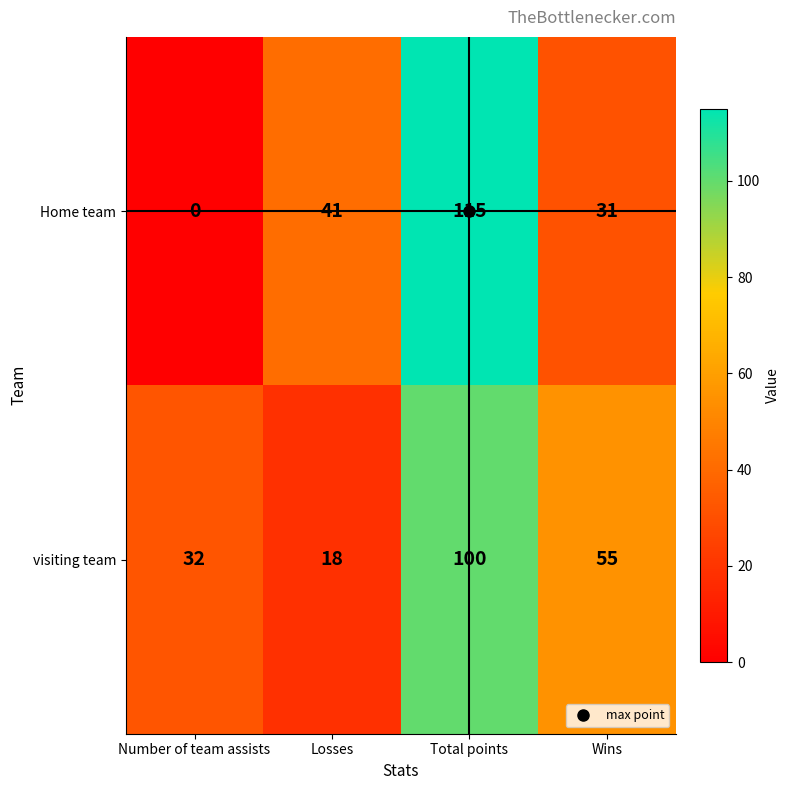

What is the maximum value for visiting team?

100